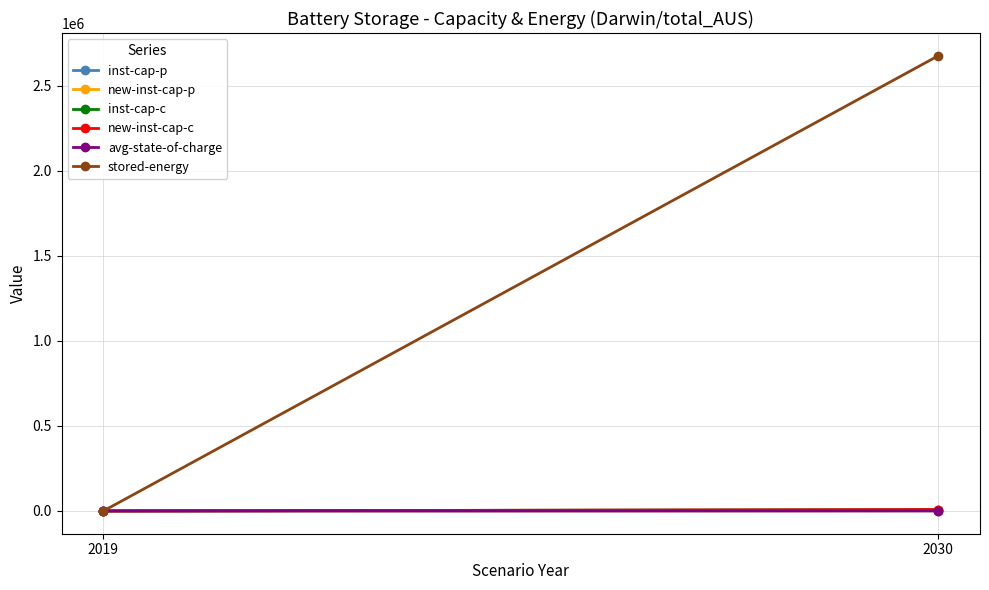

What is the difference between the maximum and minimum values in the inst-cap-c series?

8097.7